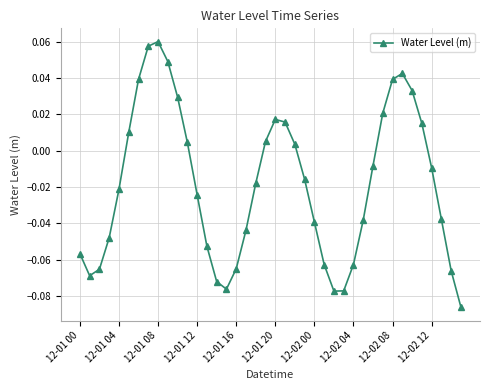

What is the sum of all values?

-0.8